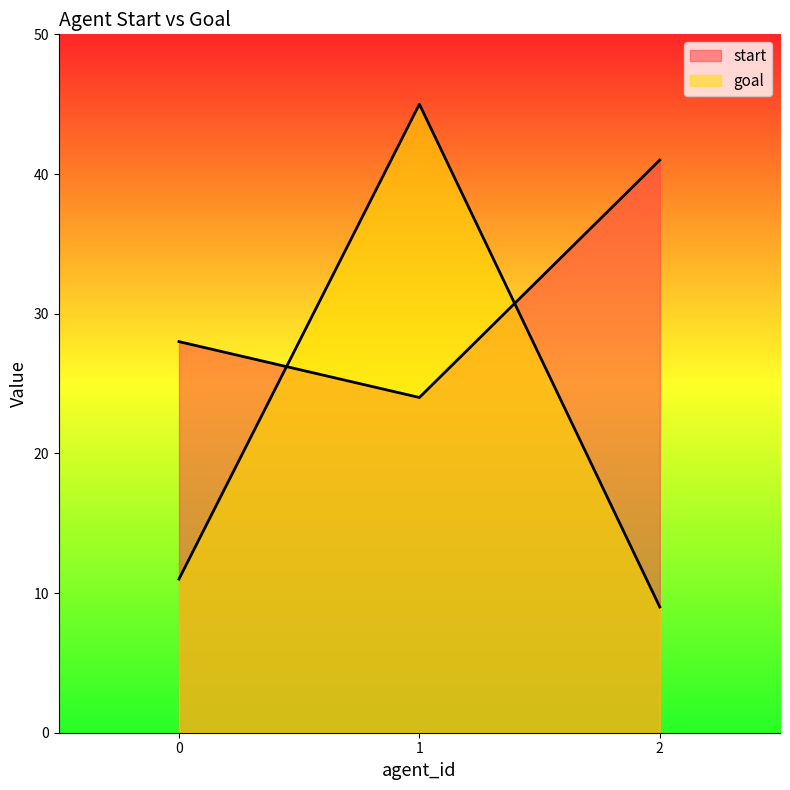

What is the difference between the goal values at 2 and 0?

2